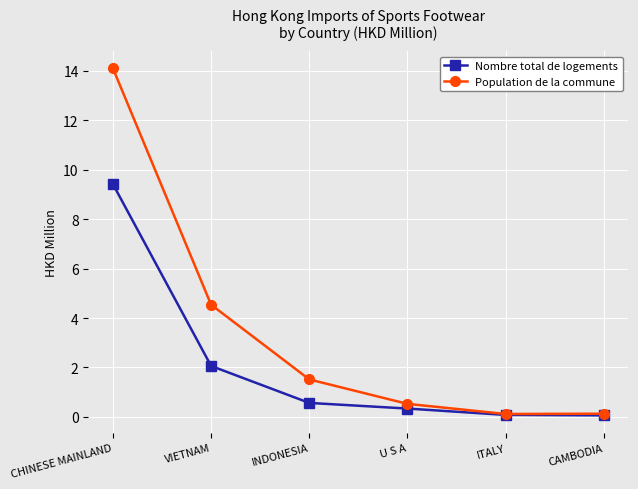

Is the value of Population de la commune at U S A greater than the value of Nombre total de logements at VIETNAM?

No